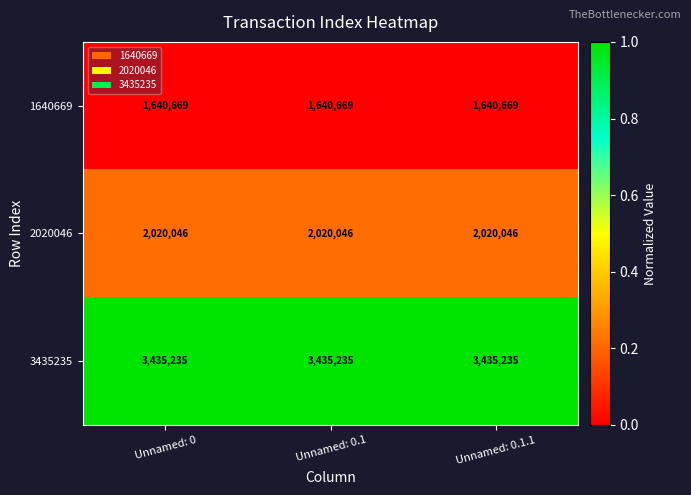

What is the total value across all series at Unnamed: 0?

7095950